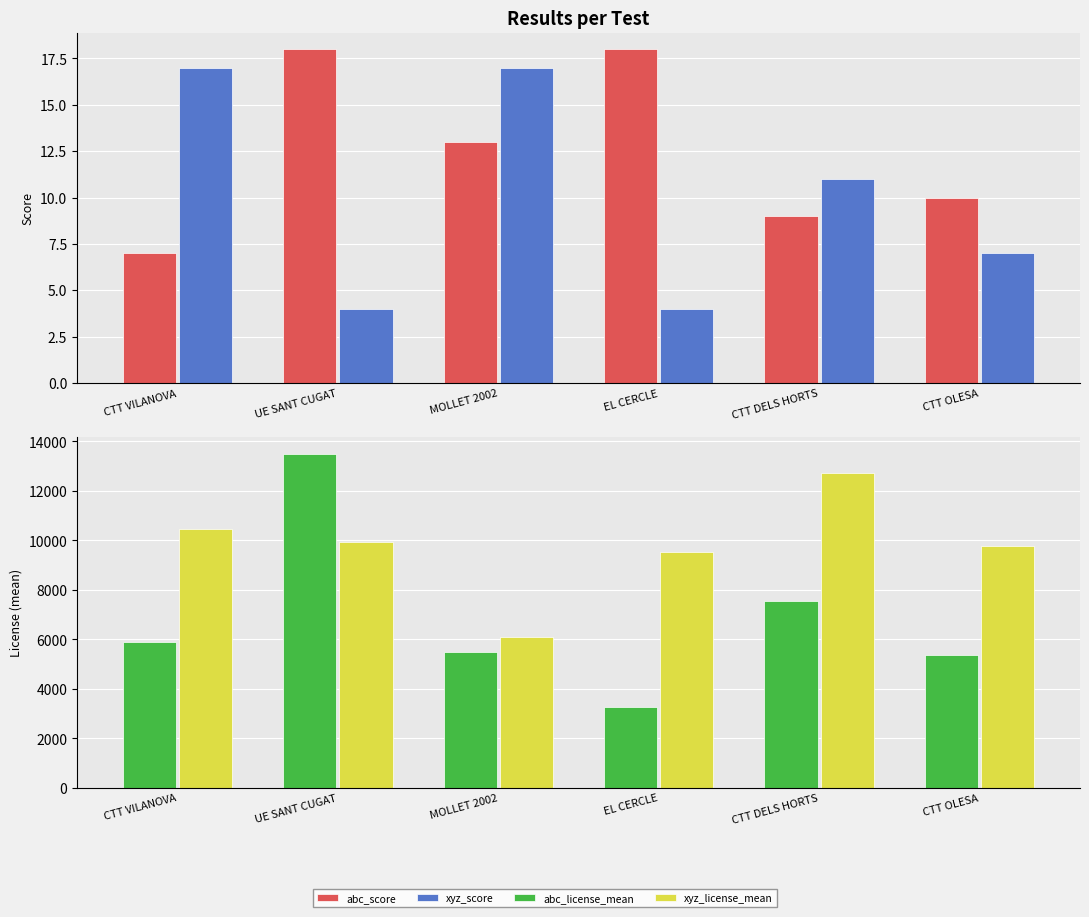

Reading right to left, extract all data points from this chart.

abc_score: 10	9	18	13	18	7
xyz_score: 7	11	4	17	4	17
abc_license_mean: 5364	7551	3271	5467	13480	5884
xyz_license_mean: 9754	12697	9507	6097	9938	10472